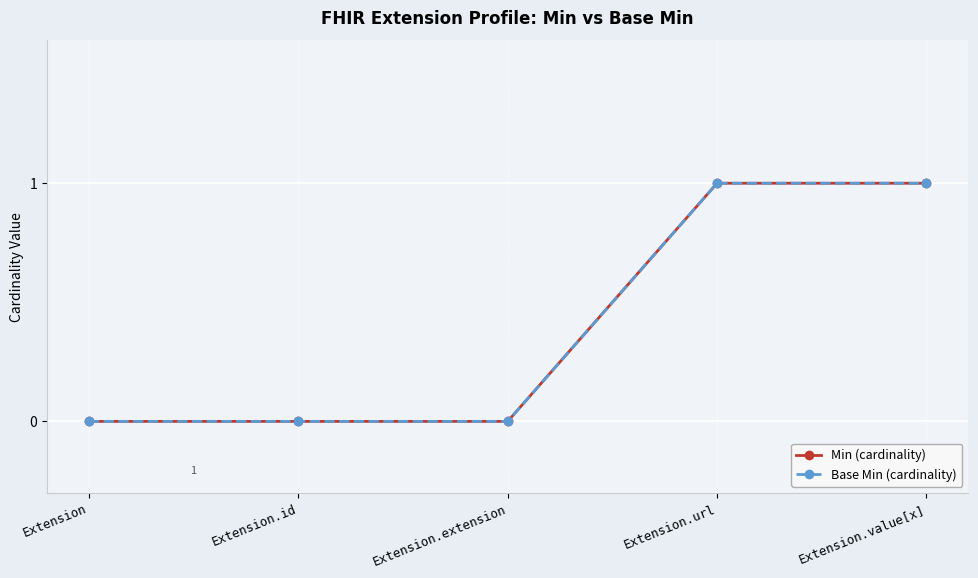

True or false: Base Min (cardinality) and Min (cardinality) cross at least once.

False